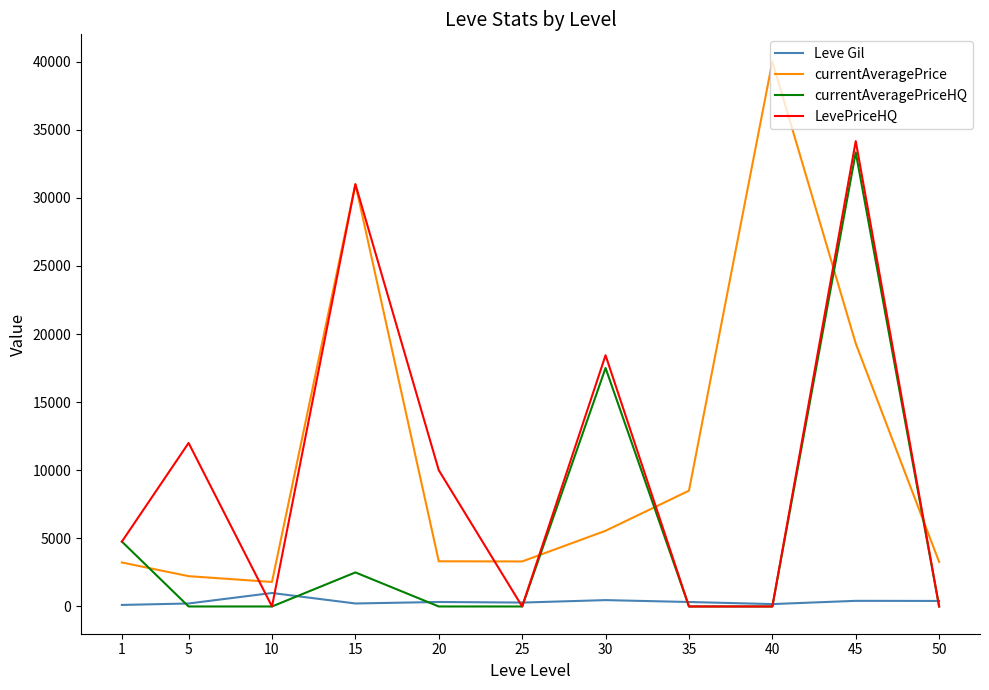

True or false: currentAveragePriceHQ and currentAveragePrice intersect in this chart.

True